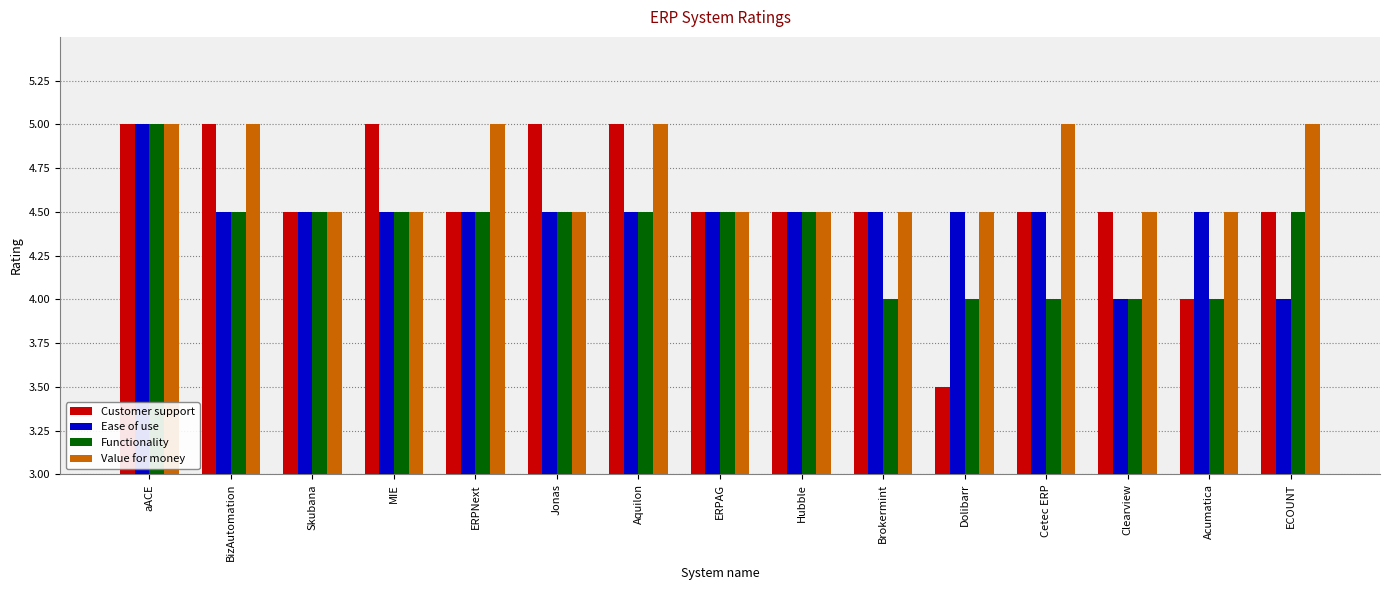

What is the sum of the Ease of use values at Jonas and Cetec ERP?

9.0